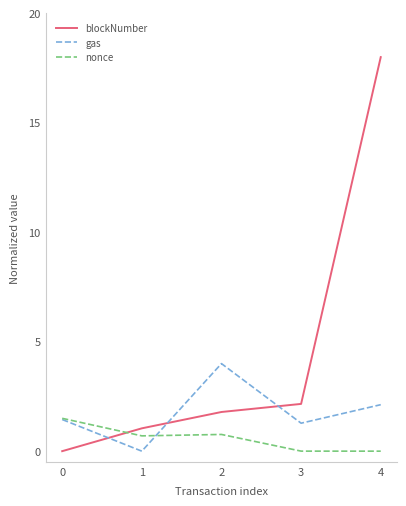

Which series has the largest range (max minus min)?

blockNumber